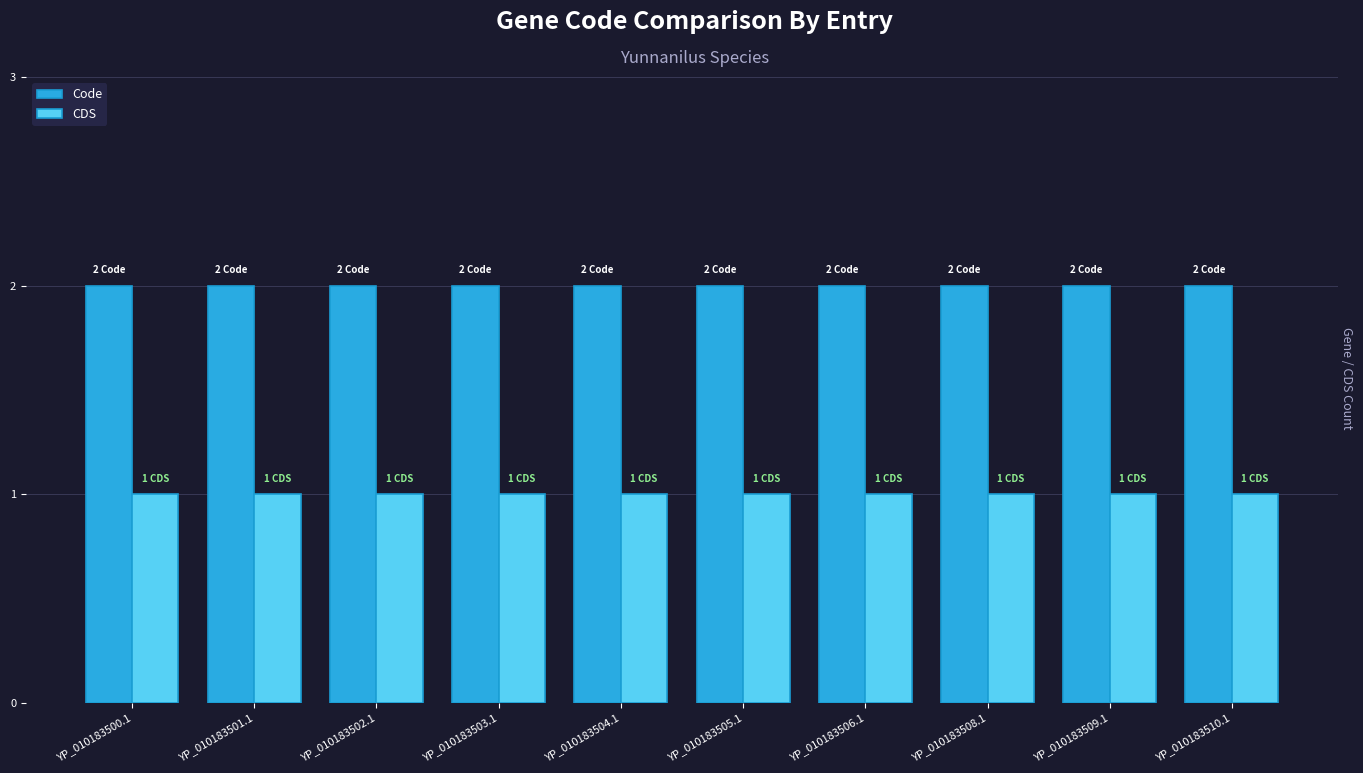

Rank the series at YP_010183510.1 from lowest to highest value.

CDS, Code